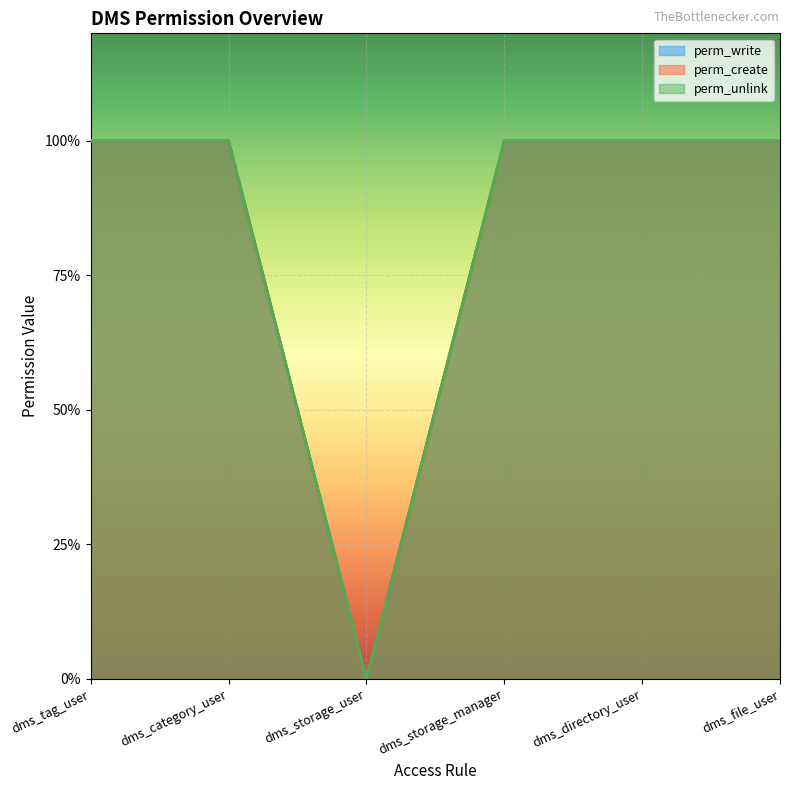

At dms_tag_user, list the series in order from smallest to largest.

perm_write, perm_create, perm_unlink